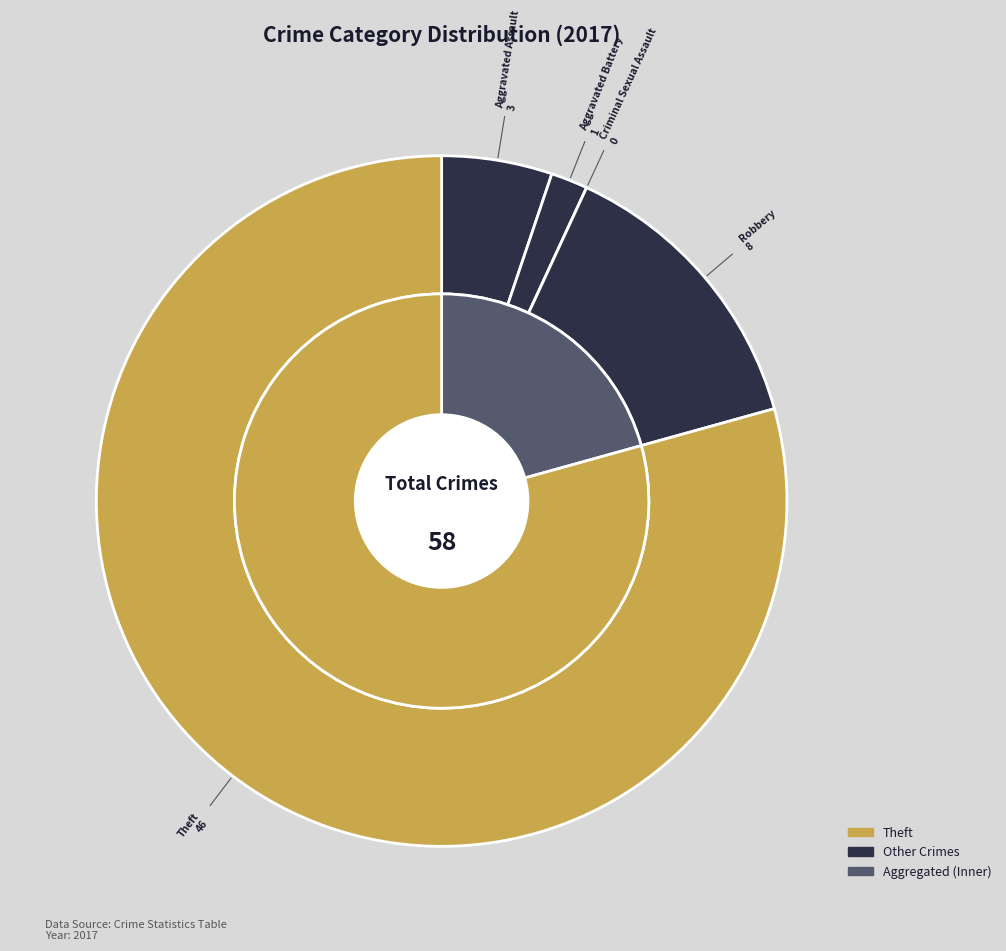

The Criminal Sexual Assault slice represents 8% of the pie. True or false?

False